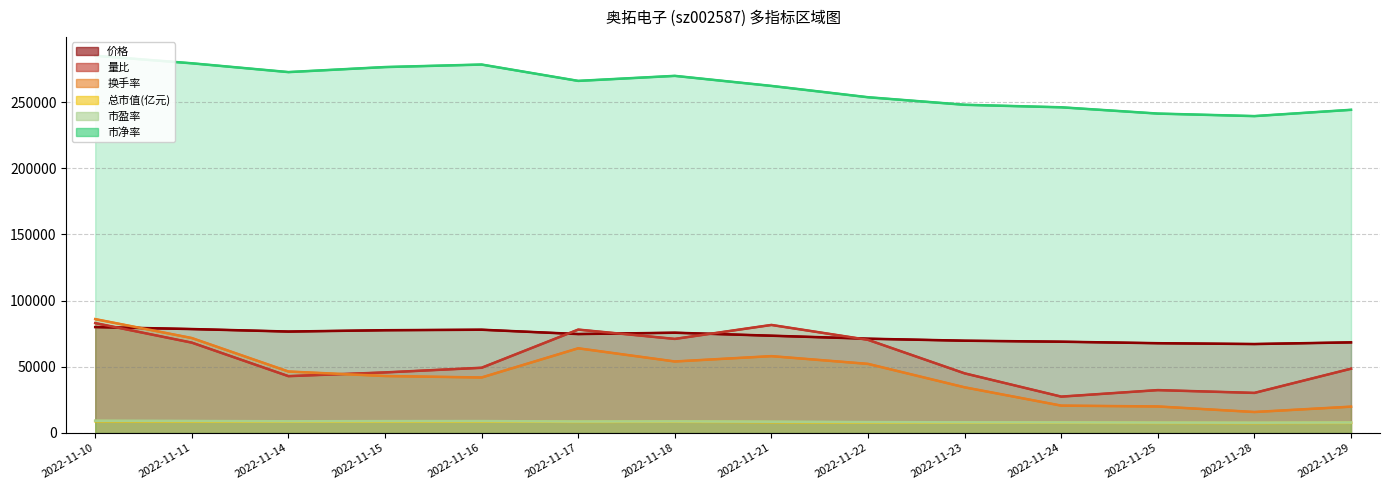

Count the number of categories in the chart.

14